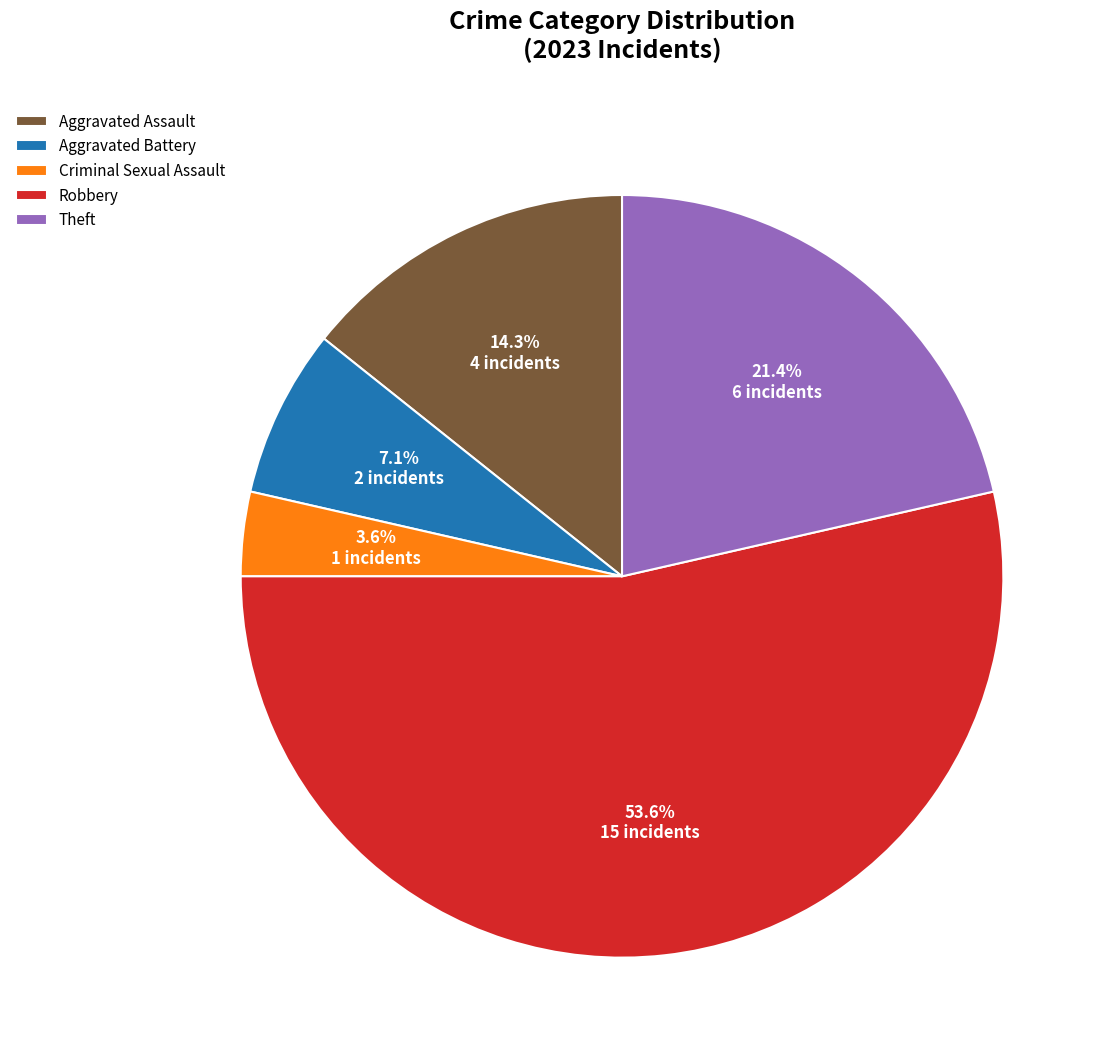

Which category has the smallest portion of the pie?

Criminal Sexual Assault